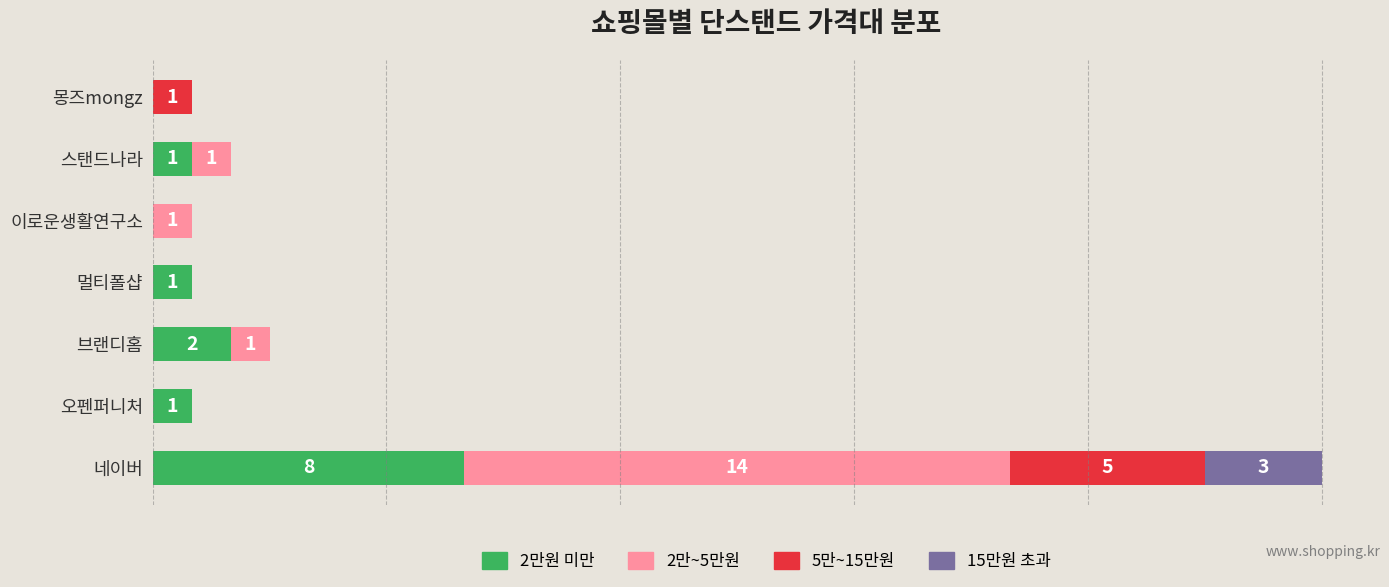

What are all the series names shown in the legend?

2만원 미만, 2만~5만원, 5만~15만원, 15만원 초과